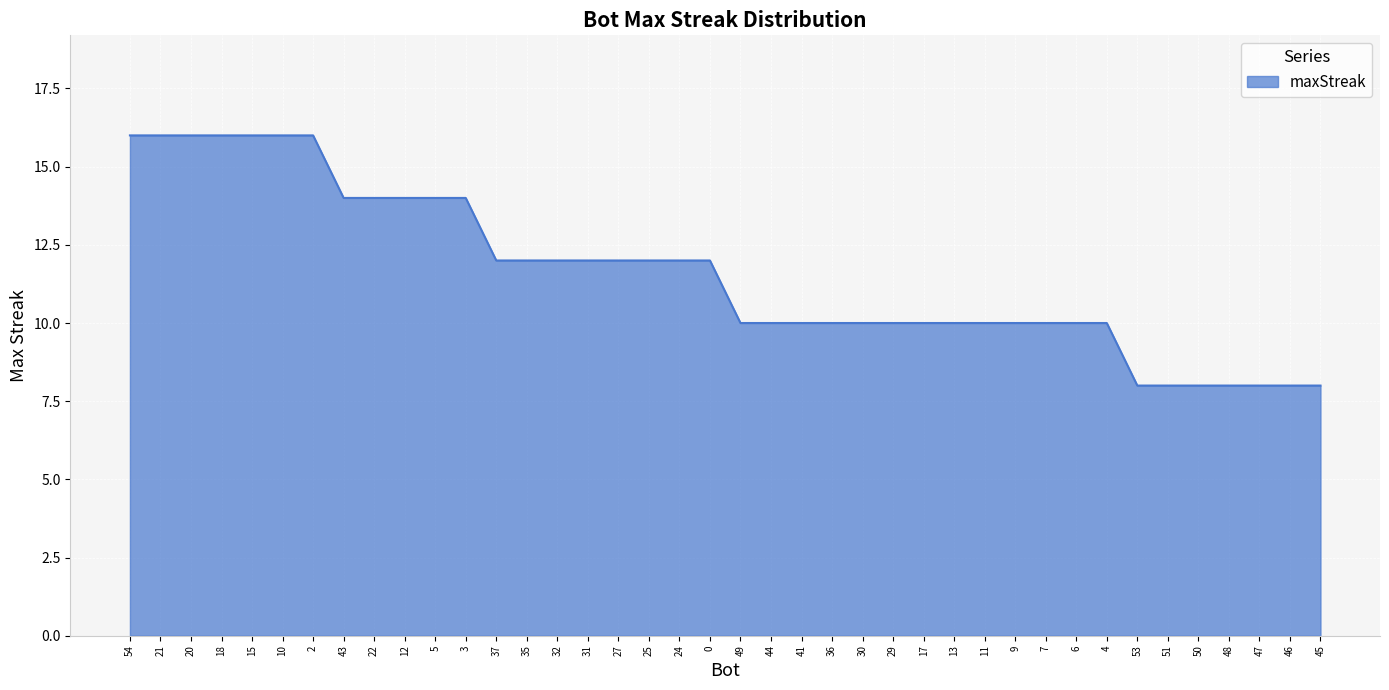

True or false: the data shows 13 at 51.

False